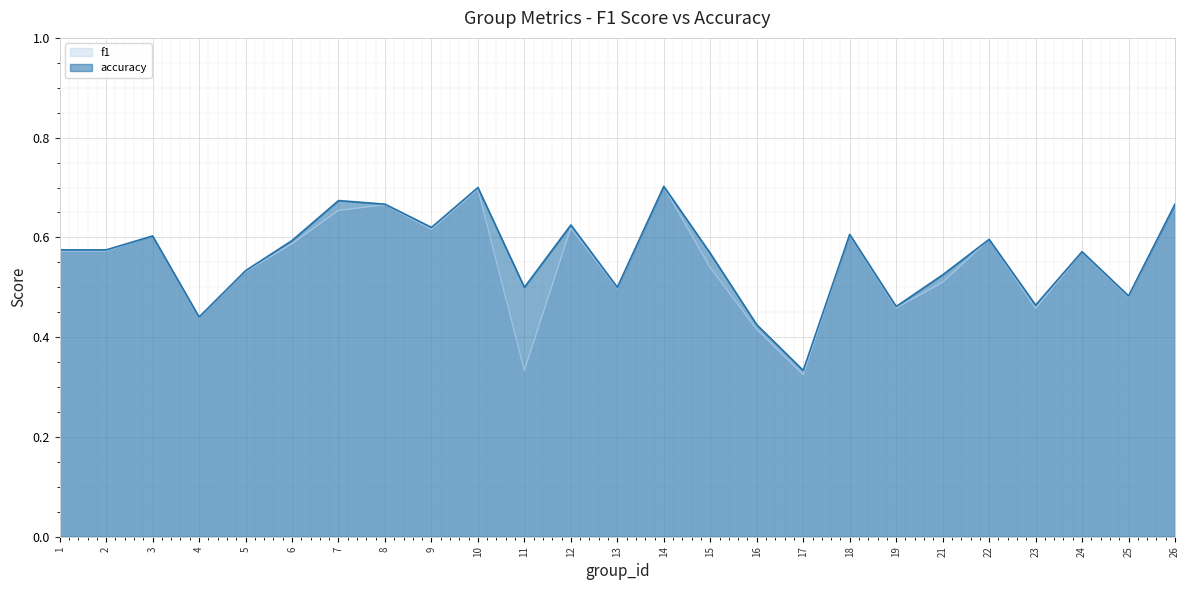

True or false: accuracy and f1 cross at least once.

False